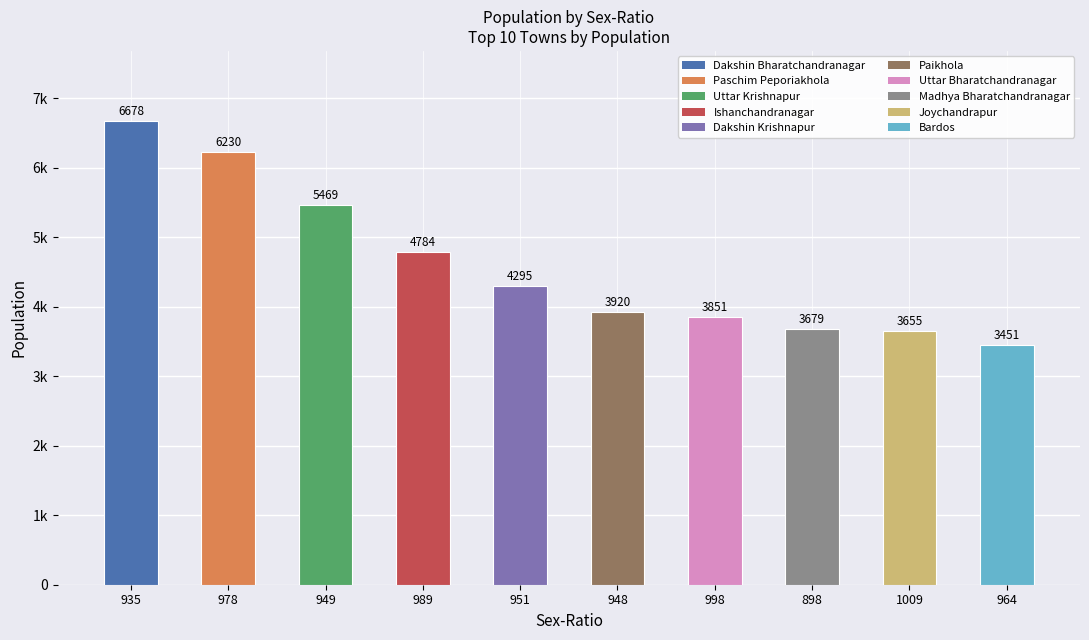

Is it true that the value at 978 is 6230?

True